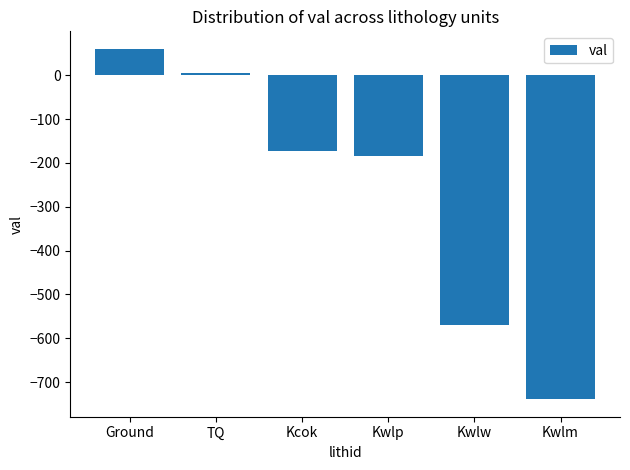

What is the label of the 5th bar from the right?

TQ